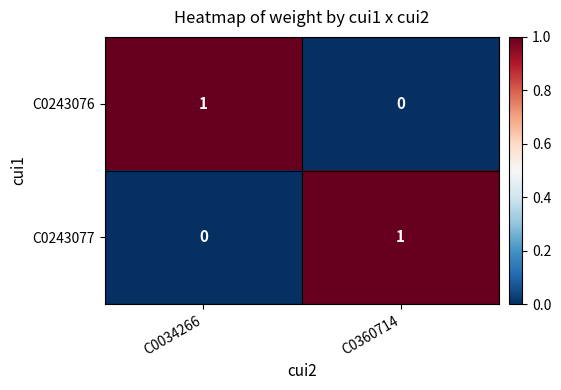

Is it true that C0243077 equals 1 at C0360714?

True